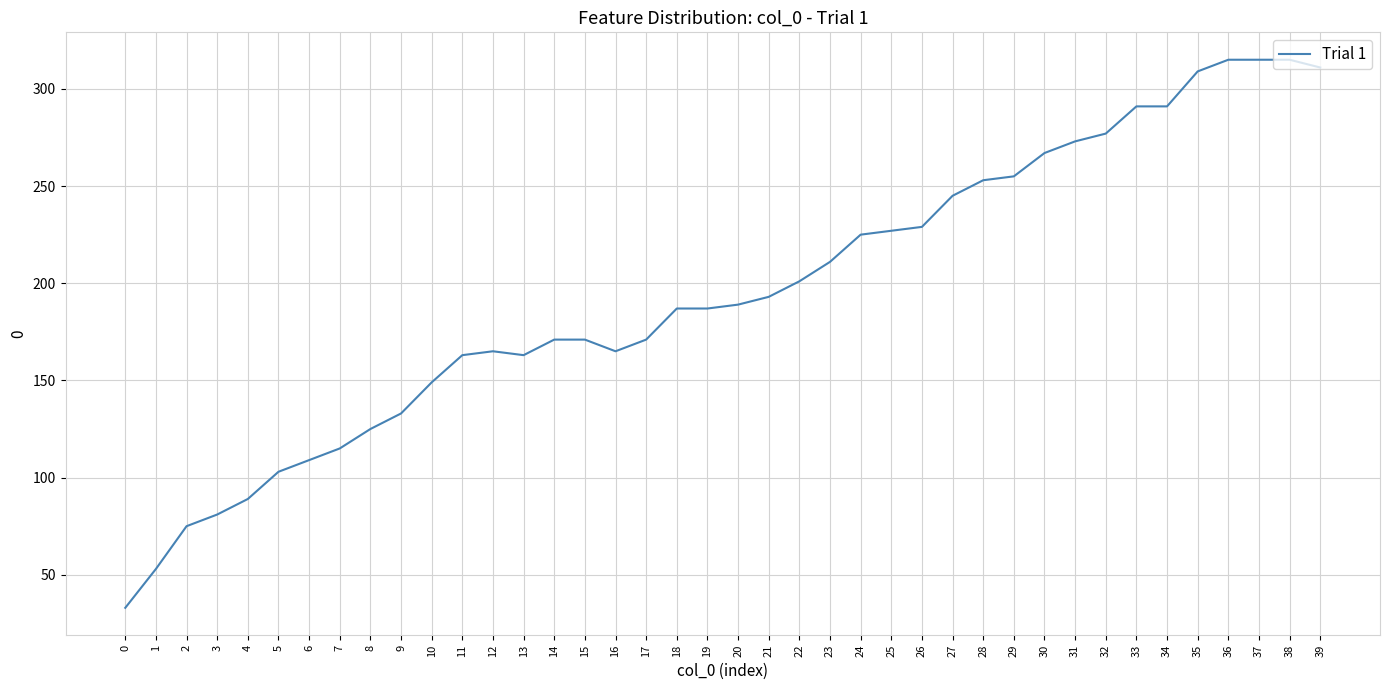

What is the maximum value shown in the chart?

315